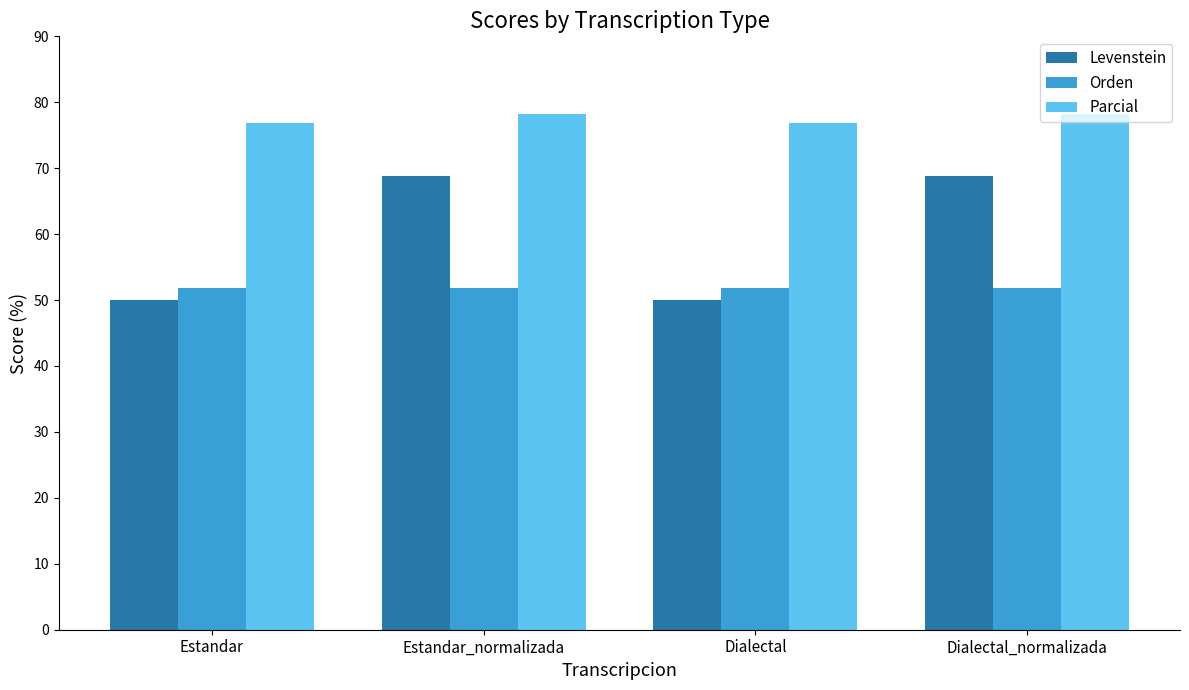

Which series has the largest total across all categories?

Parcial